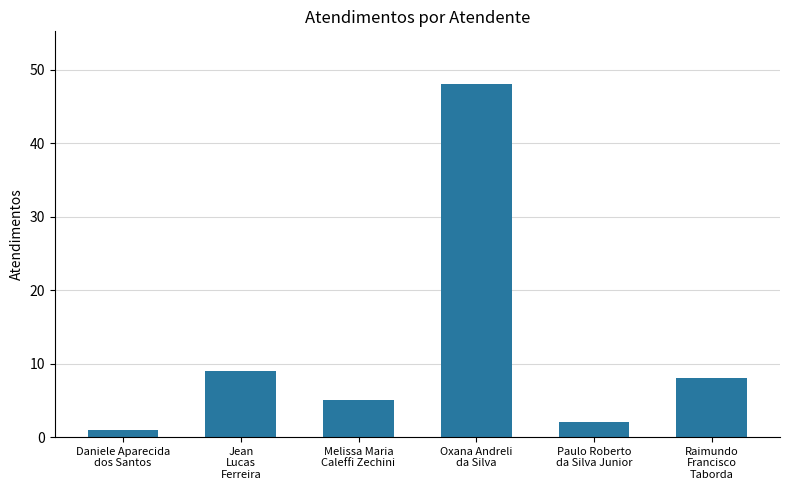

What is the change in value from Oxana Andreli
da Silva to Paulo Roberto
da Silva Junior?

-46